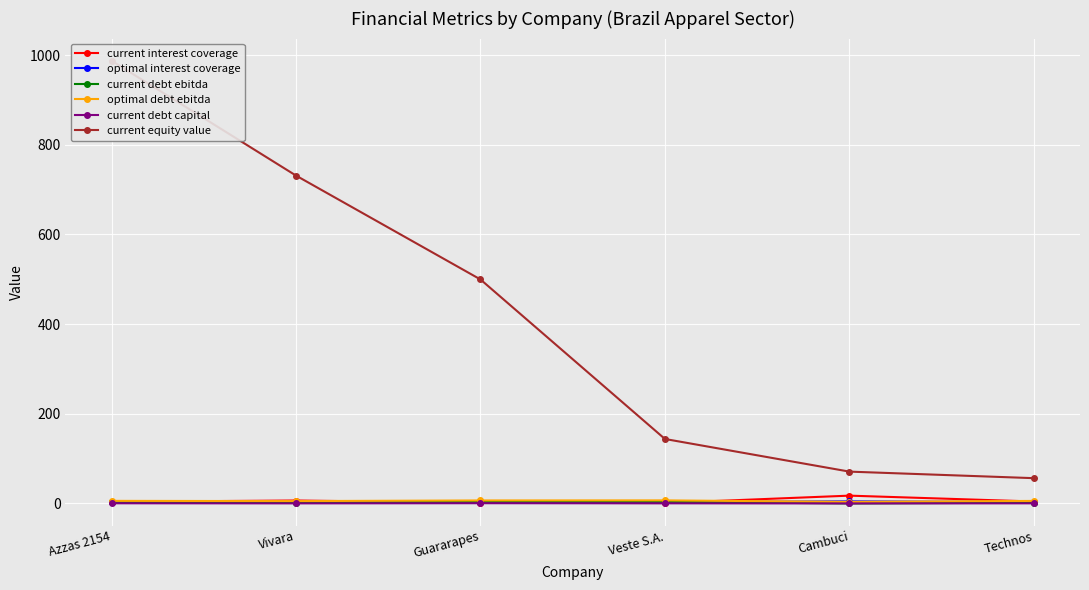

What is the total value across all series at Cambuci?

96.6